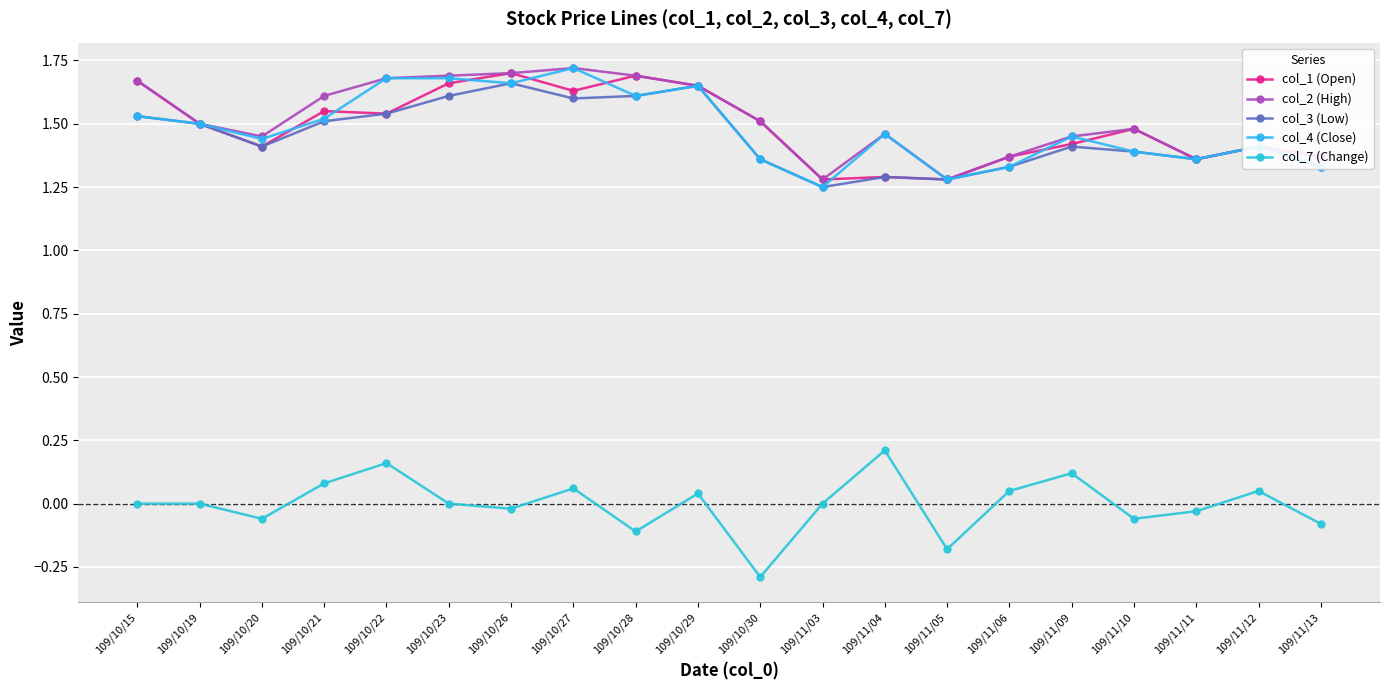

List the series in order of their peak value, lowest first.

col_7 (Change), col_3 (Low), col_1 (Open), col_2 (High), col_4 (Close)